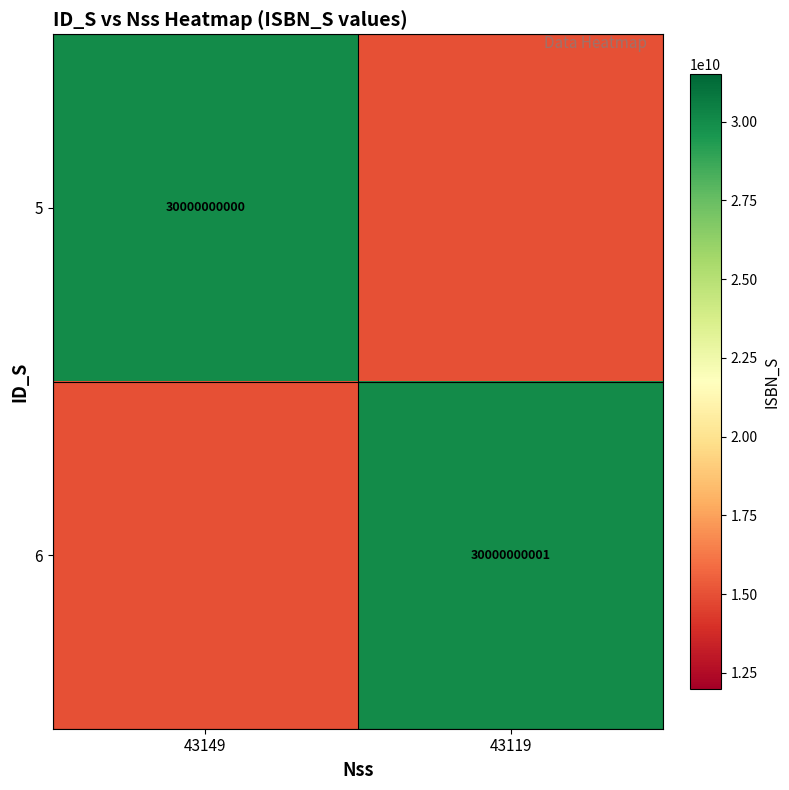

What is the spread (max minus min) of values at 43119?

15000000001